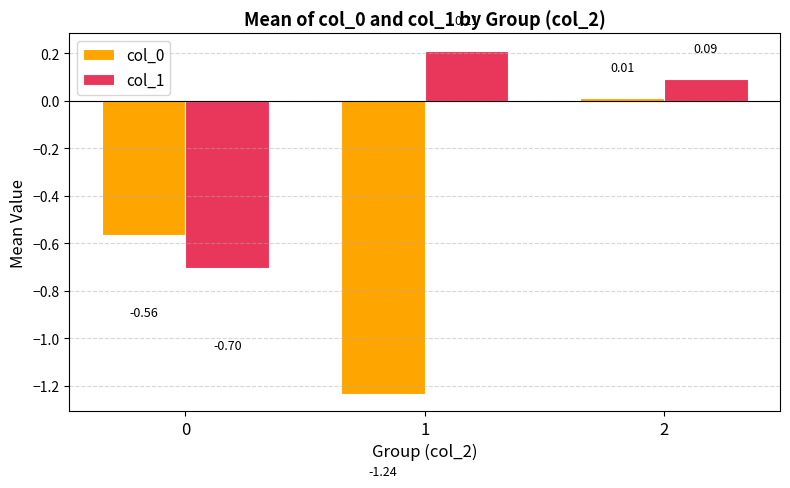

What is the value of the col_1 bar at the 1st from the left?

-0.7